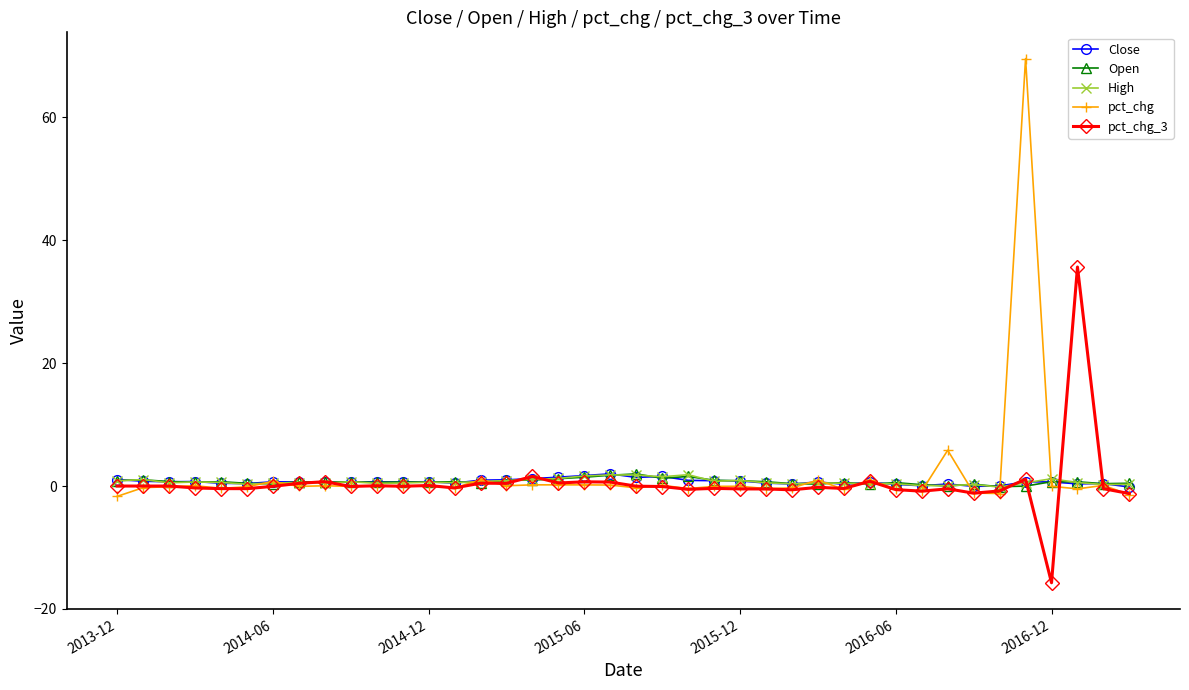

In pct_chg, how many points are lower than both neighbors (excluding endpoints)?

13